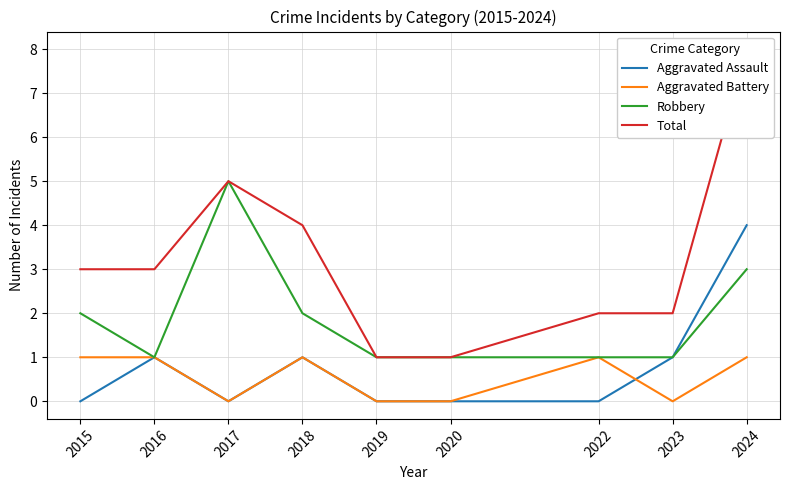

What is the average value of the Aggravated Assault series?

1